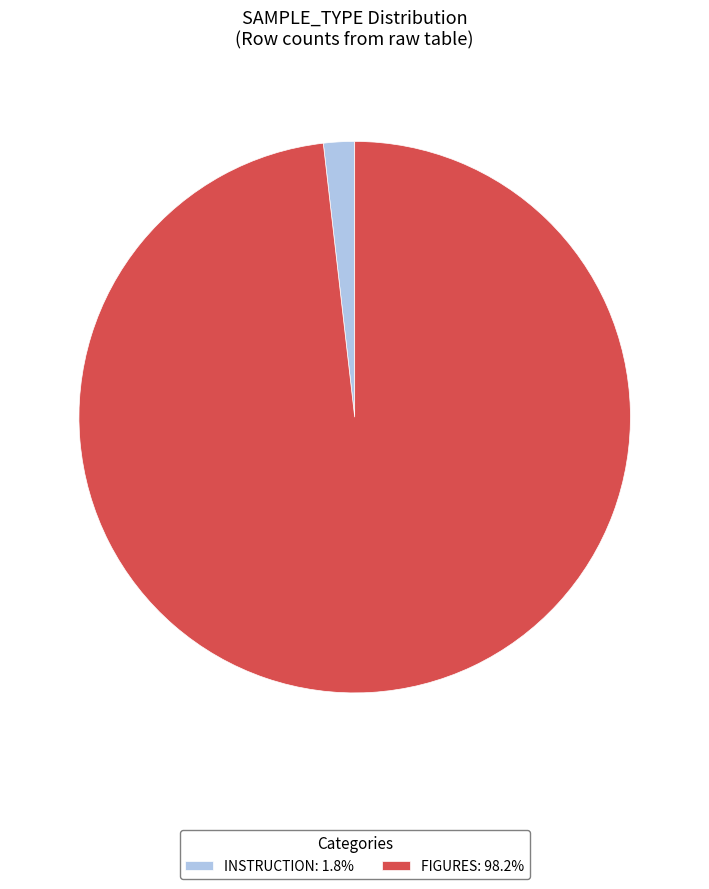

Combined, do INSTRUCTION: 1.8% and FIGURES: 98.2% account for over 50%?

Yes